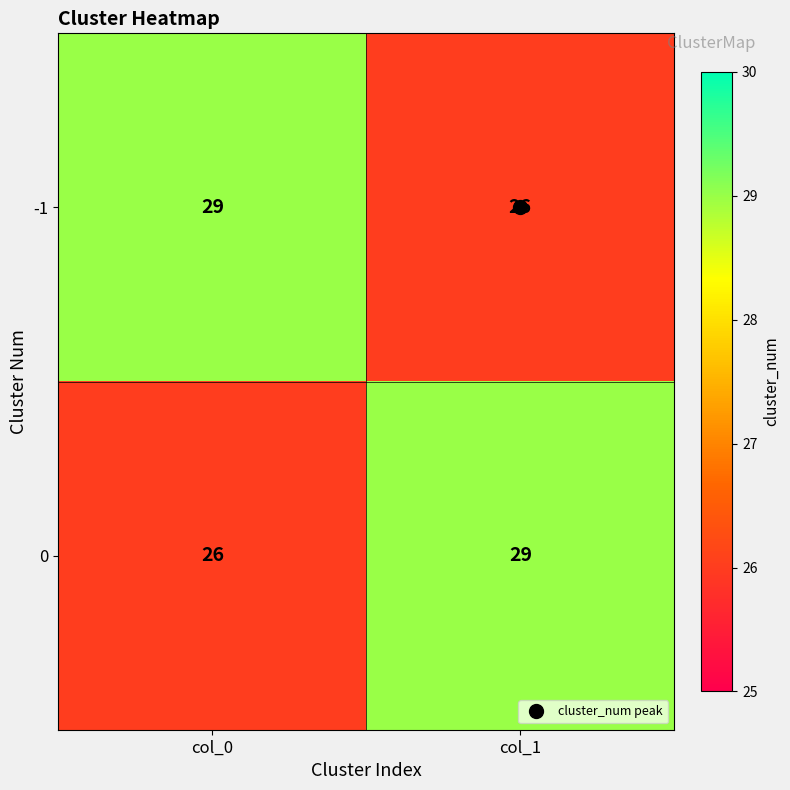

What is the sum of all 0 values?

55